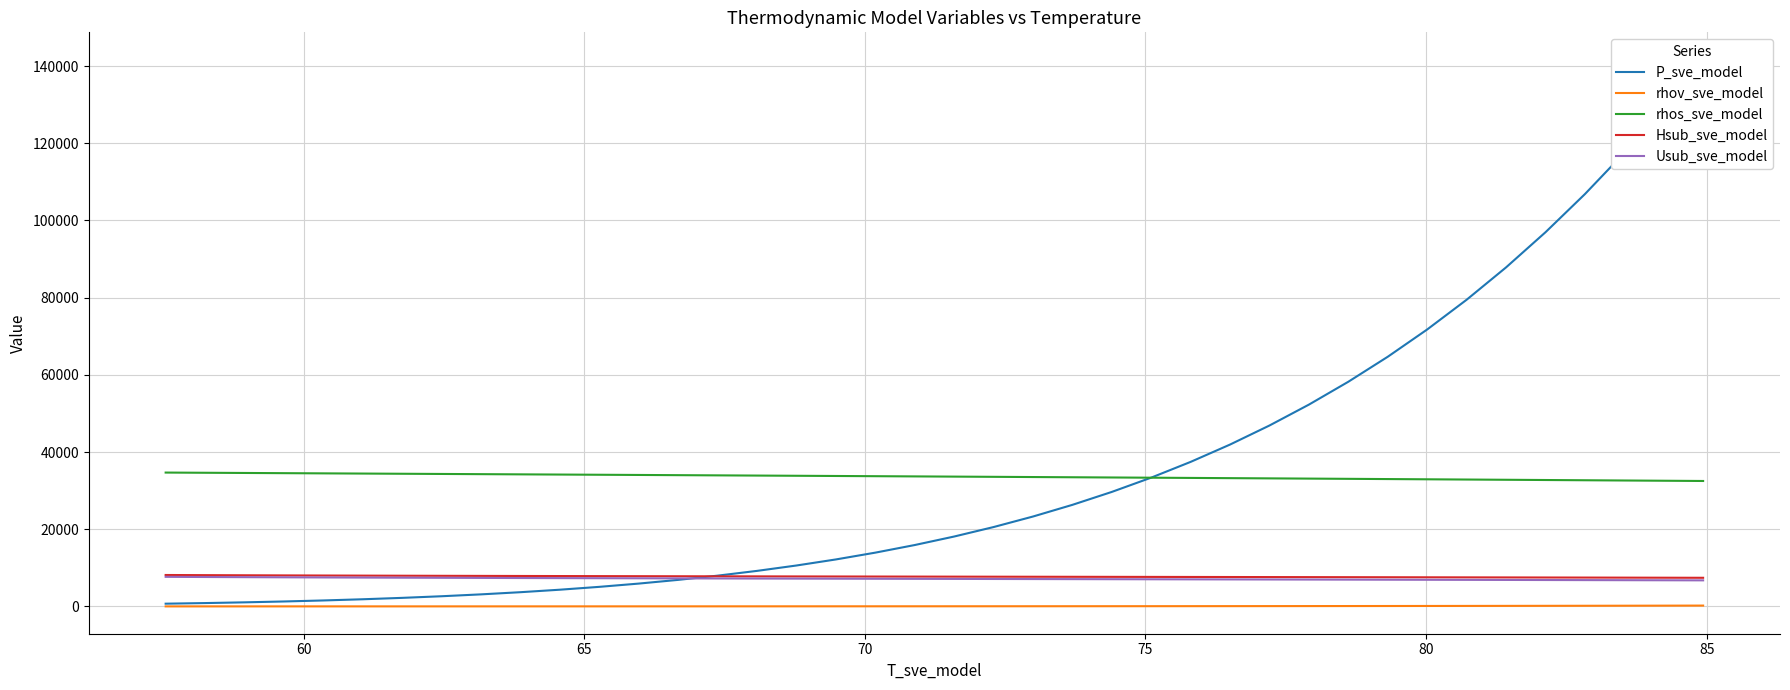

Is this an area chart (filled region under the line)?

No